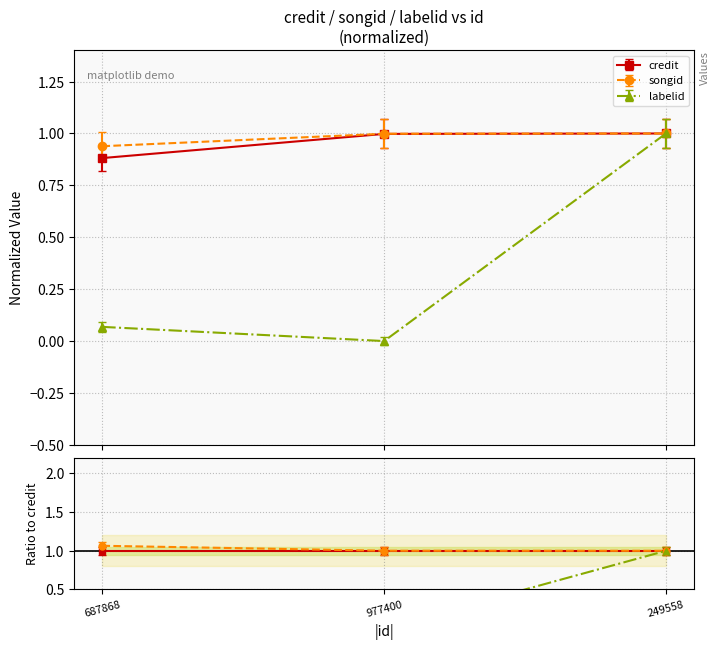

What is the label of the 3rd point from the left?

249558